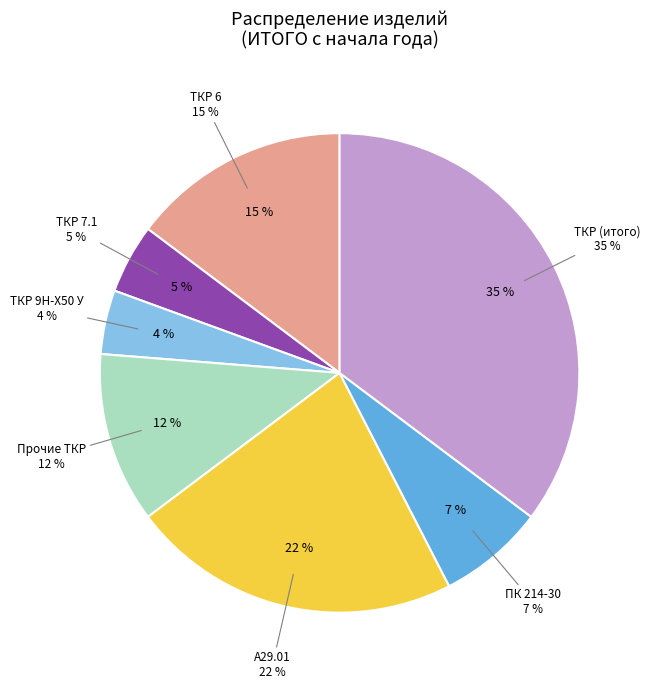

To the nearest percent, what portion does ТКР 6 represent?

15%